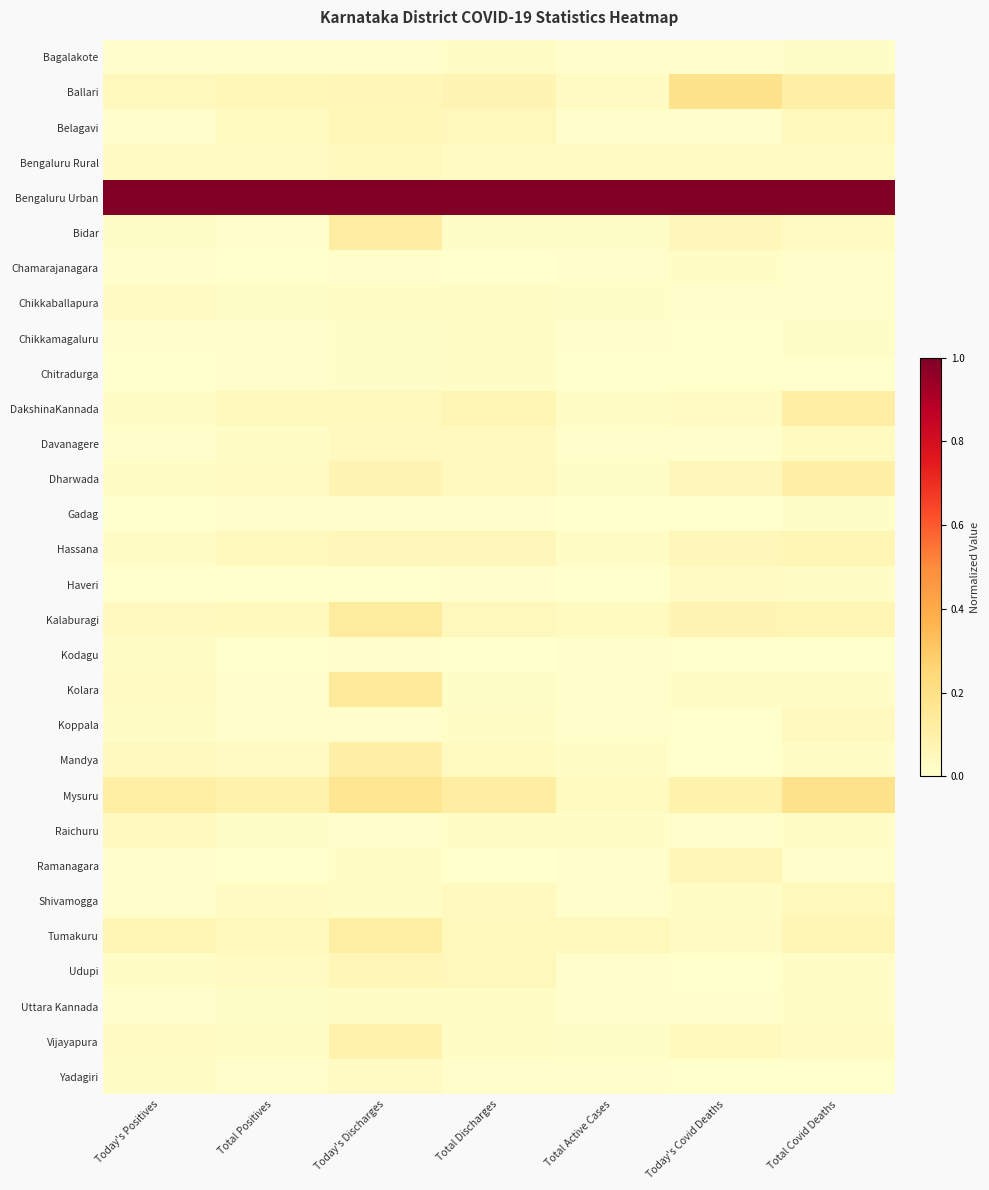

At which category is the sum across all series the highest?

Today's Discharges